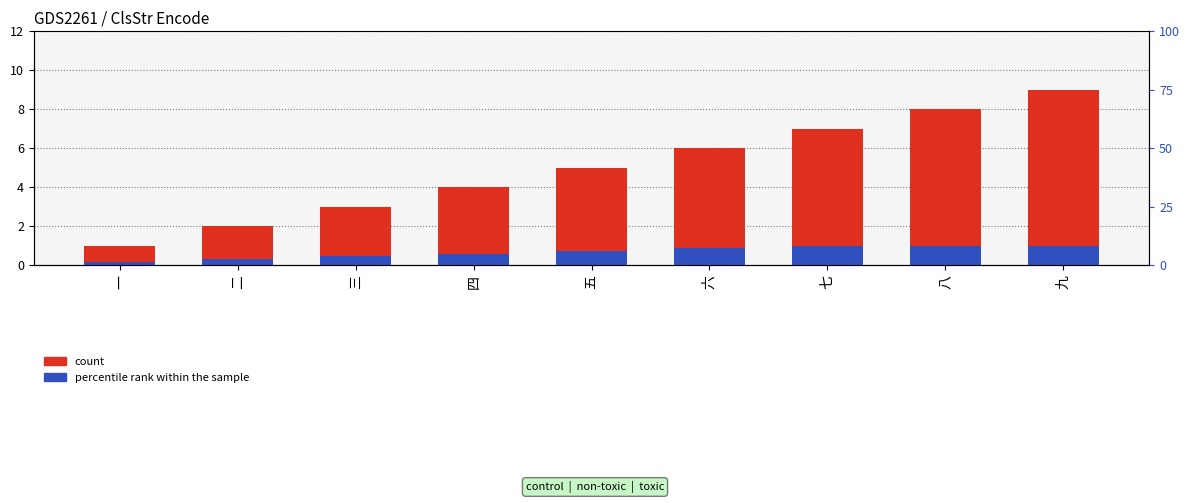

Between 三 and 九, which is larger?

九